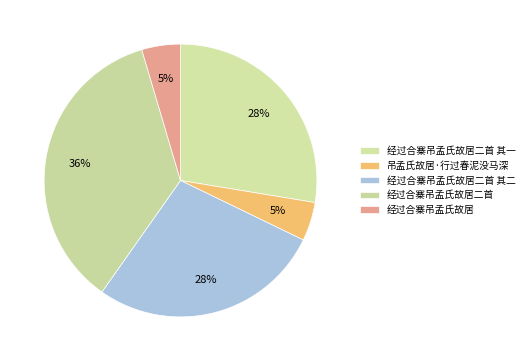

How many slices are in this pie chart?

5